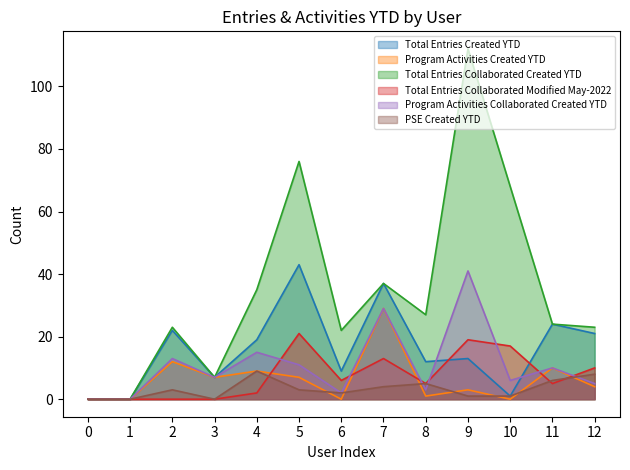

Reading right to left, list all the values displayed in this chart.

Total Entries Created YTD: 21	24	1	13	12	37	9	43	19	7	22	0	0
Program Activities Created YTD: 4	10	0	3	1	29	0	7	9	7	12	0	0
Total Entries Collaborated Created YTD: 23	24	68	112	27	37	22	76	35	7	23	0	0
Total Entries Collaborated Modified May-2022: 10	5	17	19	5	13	6	21	2	0	0	0	0
Program Activities Collaborated Created YTD: 5	10	6	41	3	29	2	11	15	7	13	0	0
PSE Created YTD: 8	6	1	1	5	4	2	3	9	0	3	0	0